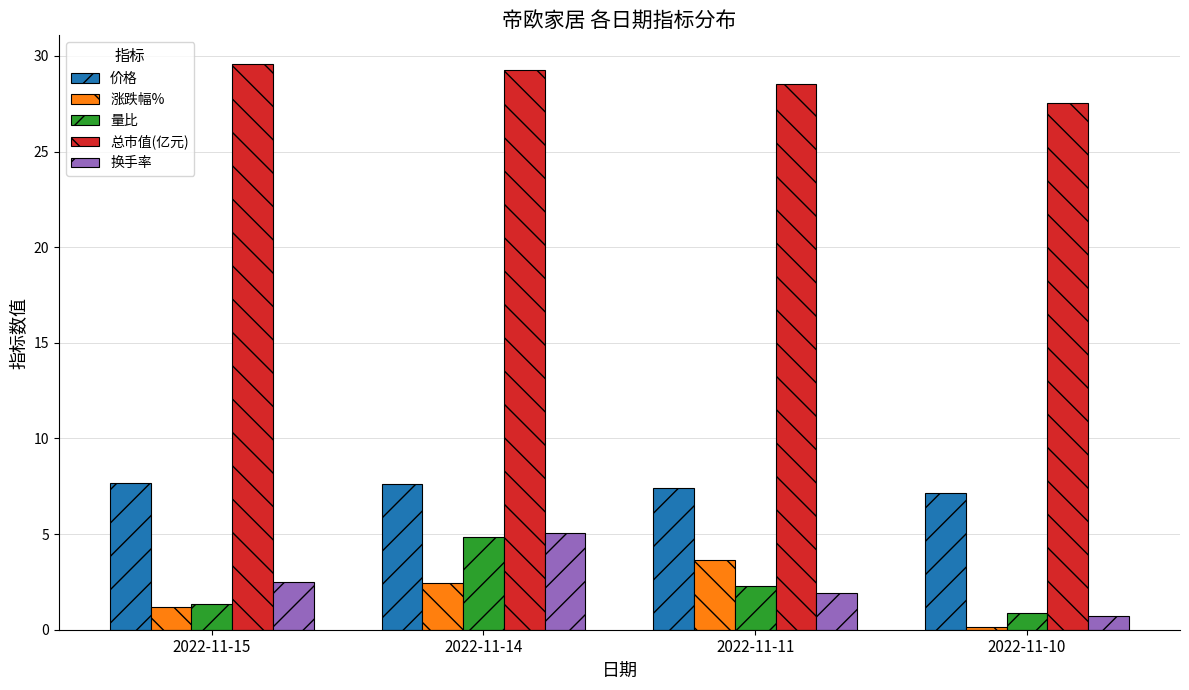

The 总市值(亿元) series shows 44.3 at 2022-11-15. True or false?

False